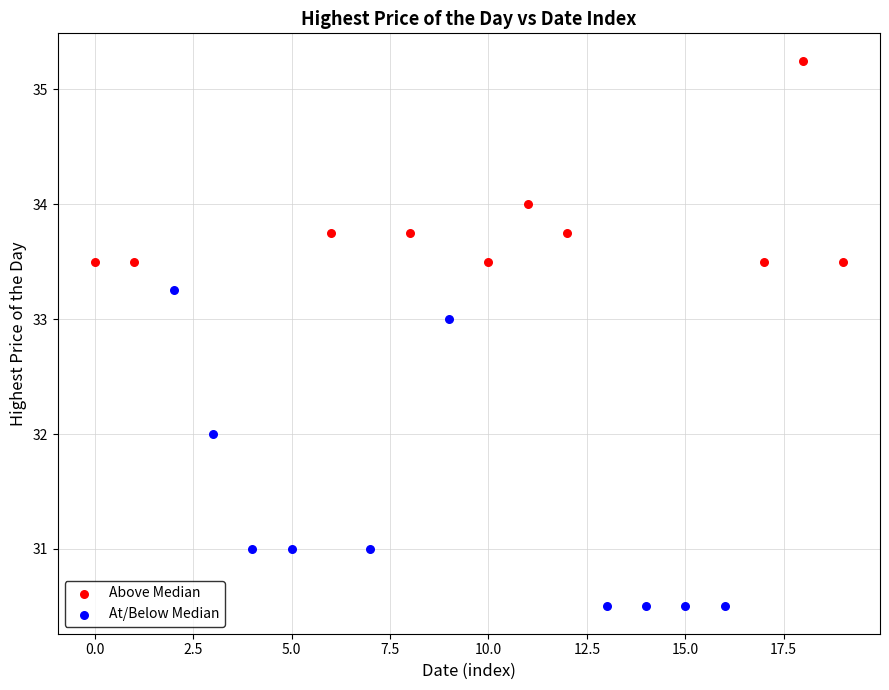

Which series reaches the maximum Y coordinate?

Above Median